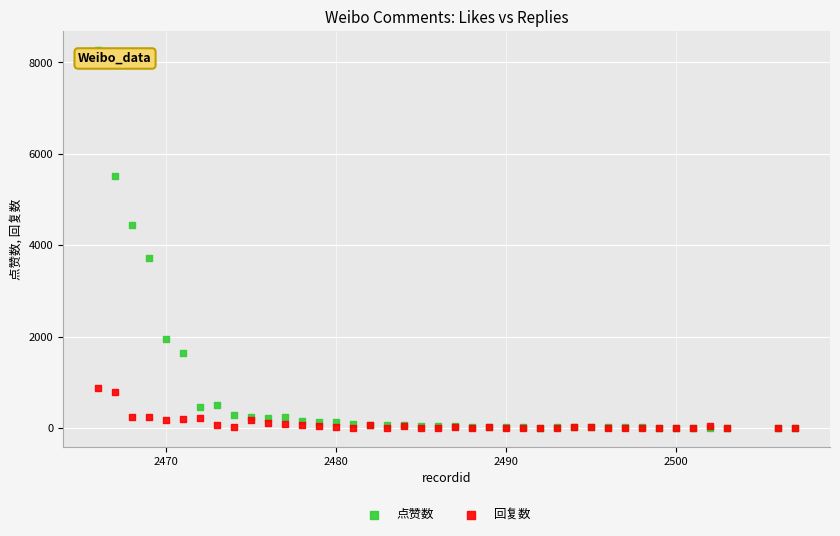

Which series has the largest Y range (max minus min)?

点赞数